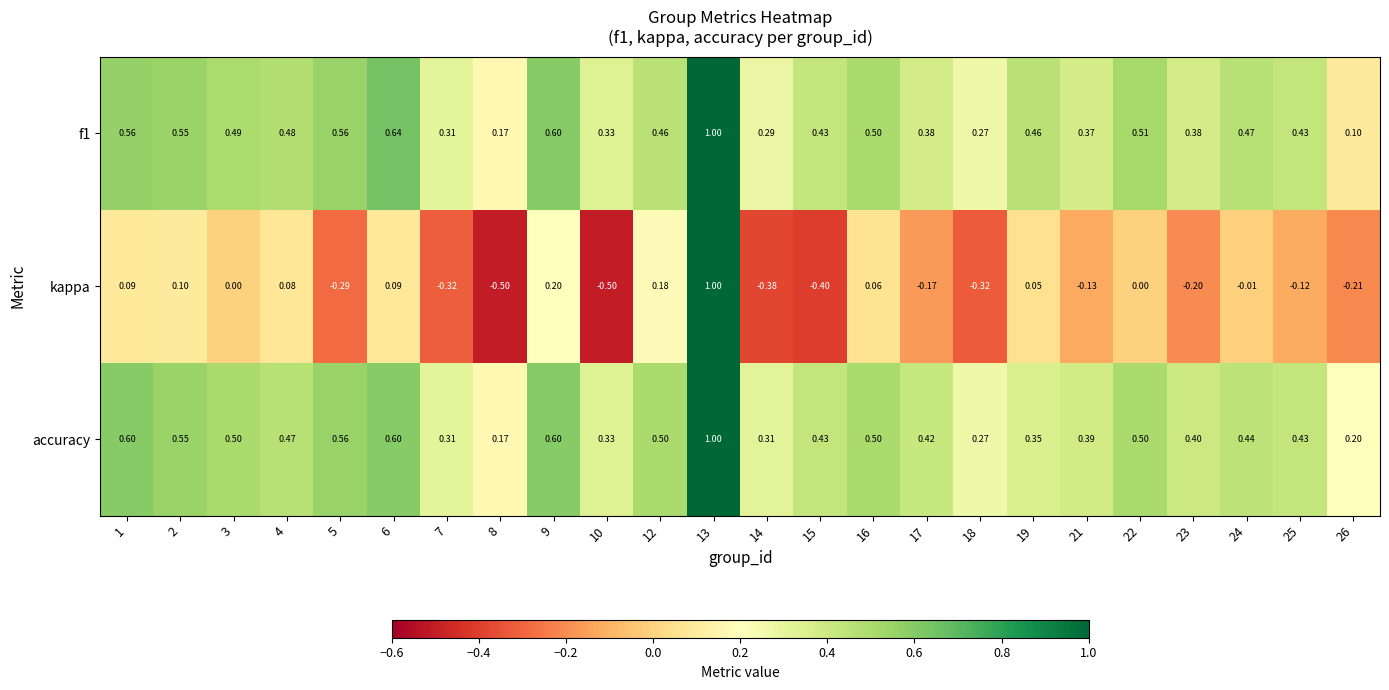

Which series has the widest spread of values?

kappa